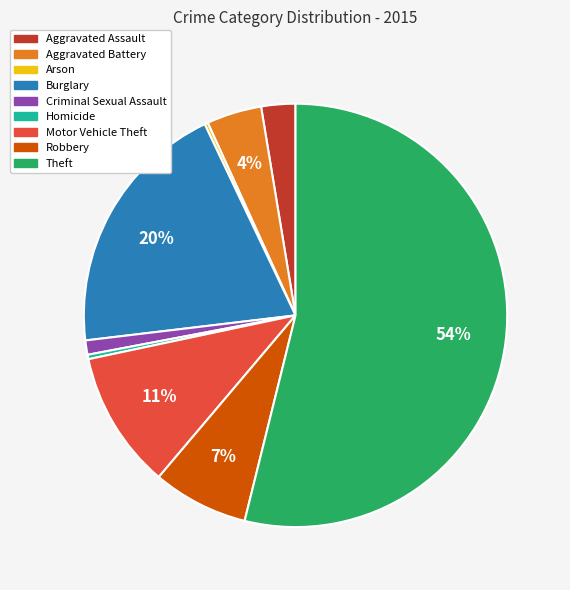

Combined, do Burglary and Aggravated Assault account for over 50%?

No